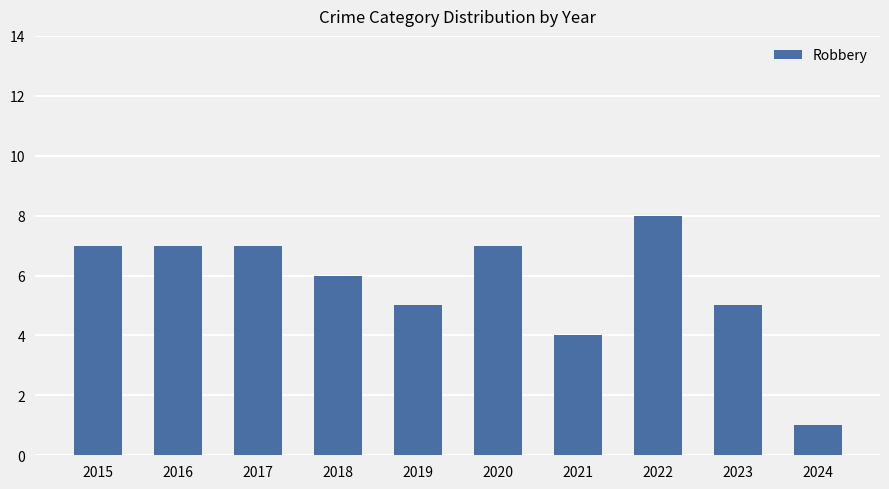

Where is the data nearest to the value 4?

2021